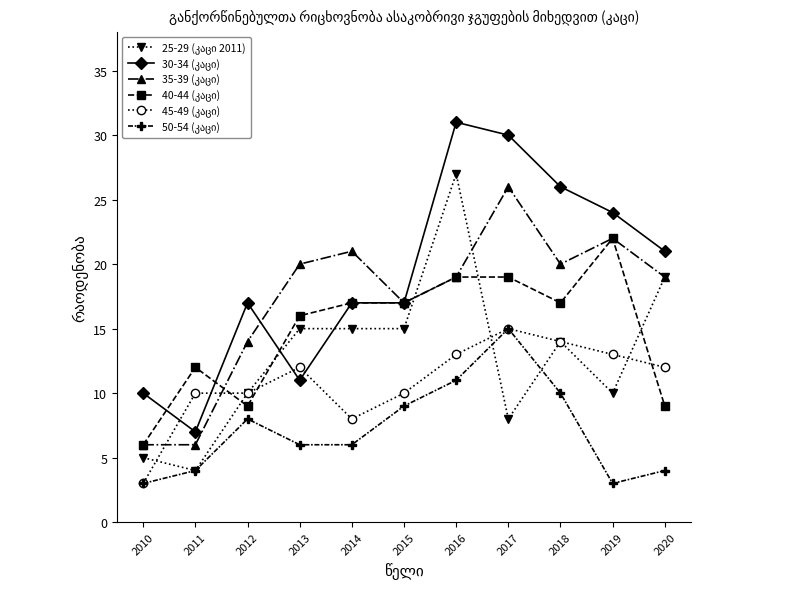

How many data points does each series have?

11